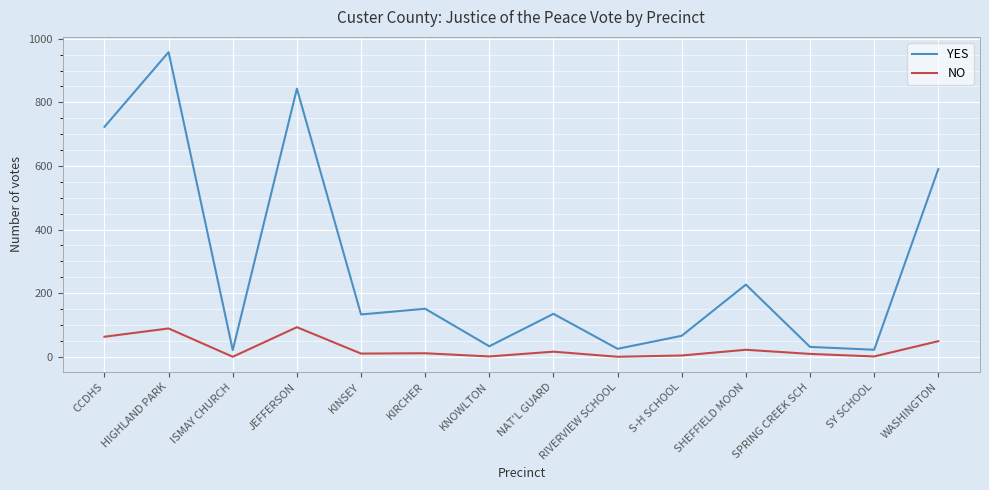

At which category is the sum across all series the highest?

HIGHLAND PARK